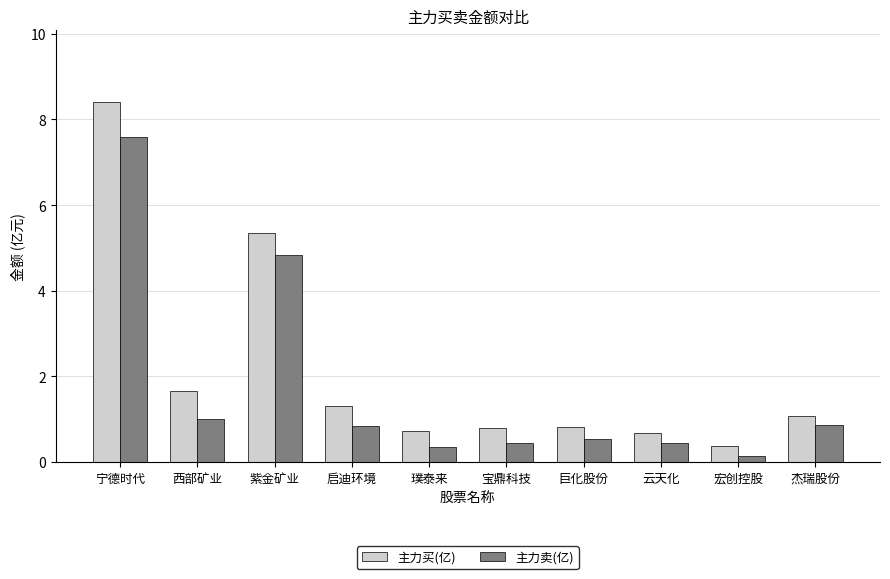

Is it true that 主力买(亿) equals 8.4 at 宁德时代?

True